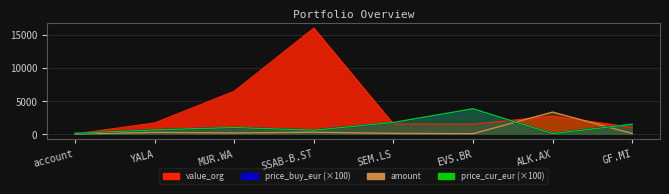

What is the value of the value_org point at the 8th from the left?

1010.9